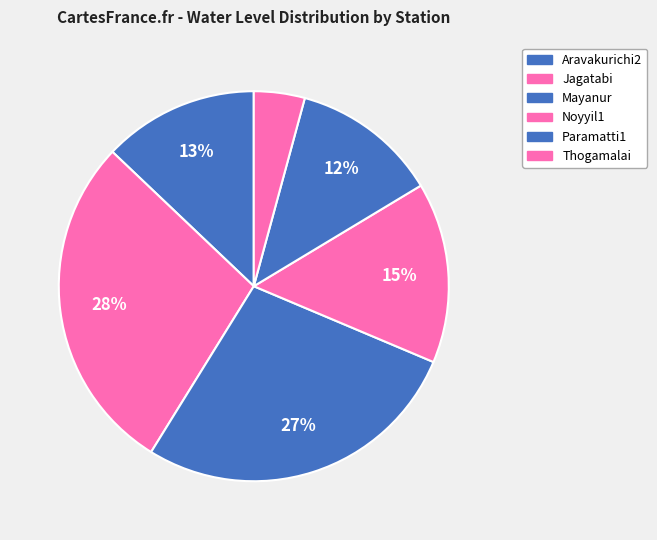

Does any single category account for the majority?

No